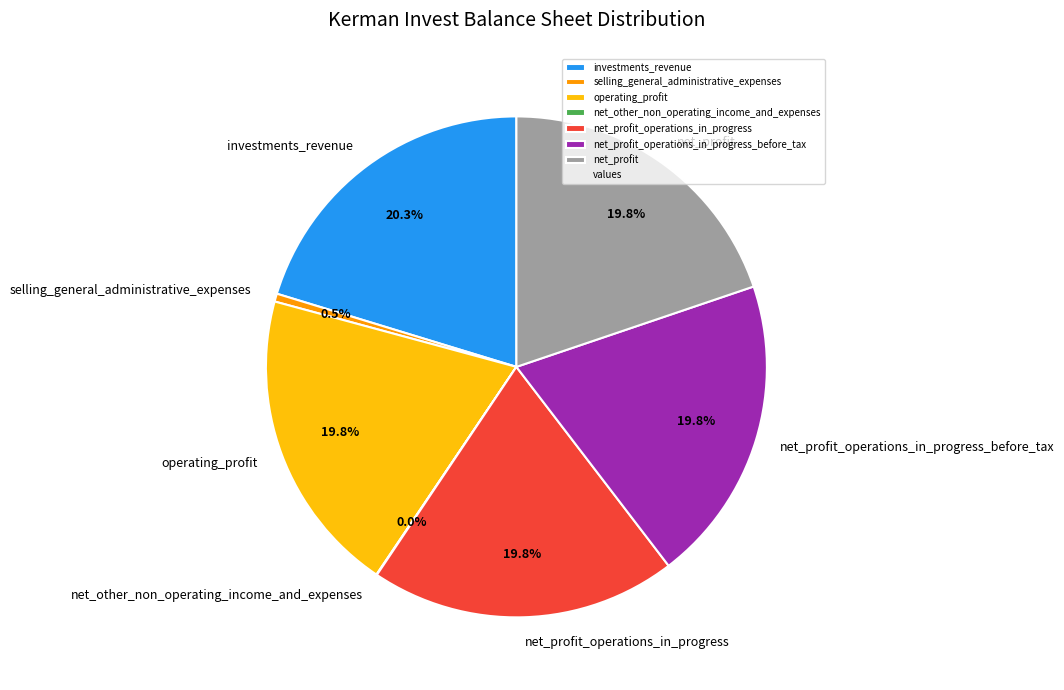

Which has a higher value, selling_general_administrative_expenses or net_profit?

net_profit